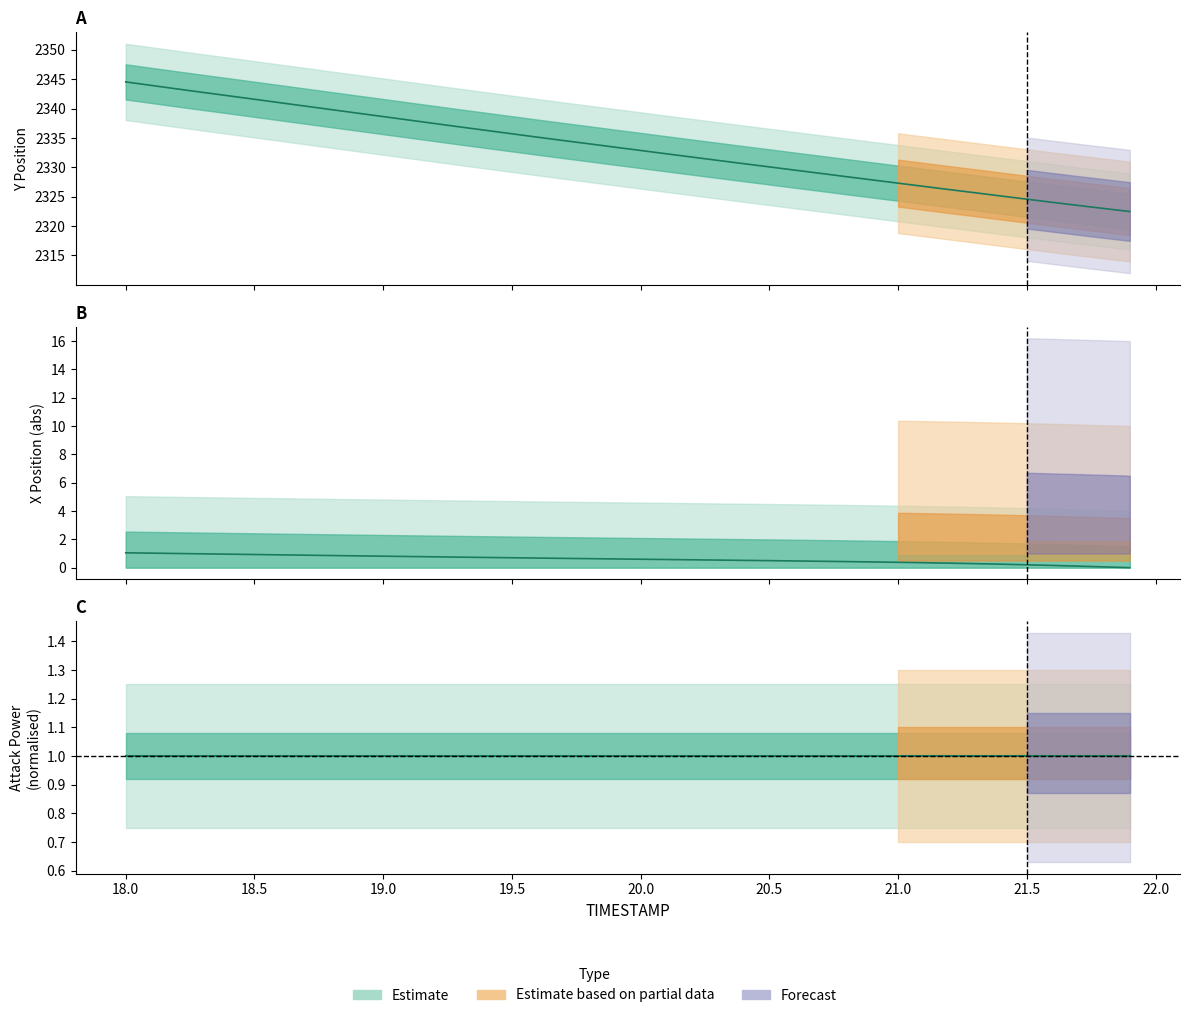

What is the label of the 4th point from the right?

21.6